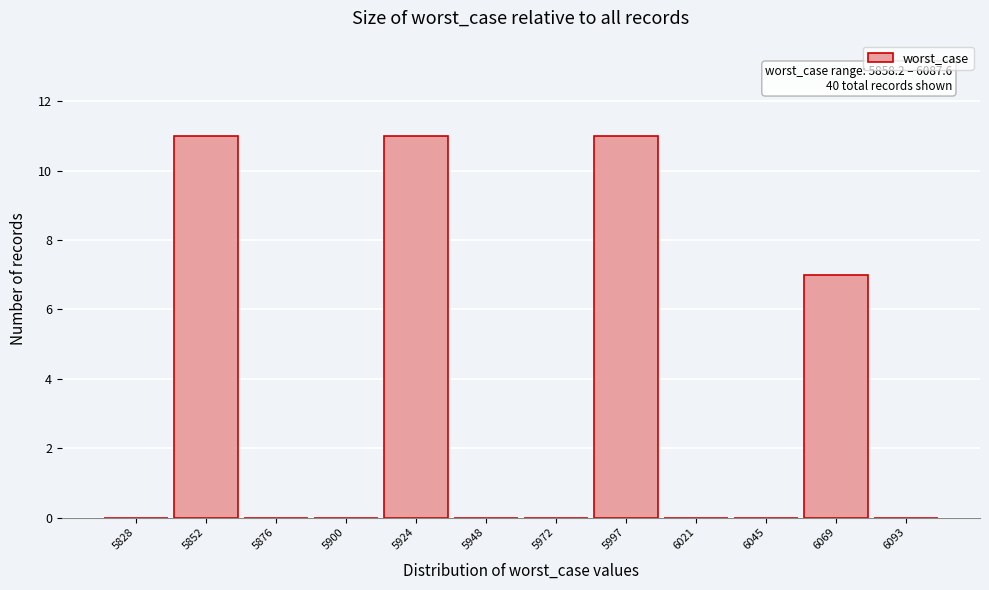

Reading left to right, list all the values displayed in this chart.

5828=0	5852=11	5876=0	5900=0	5924=11	5948=0	5972=0	5997=11	6021=0	6045=0	6069=7	6093=0